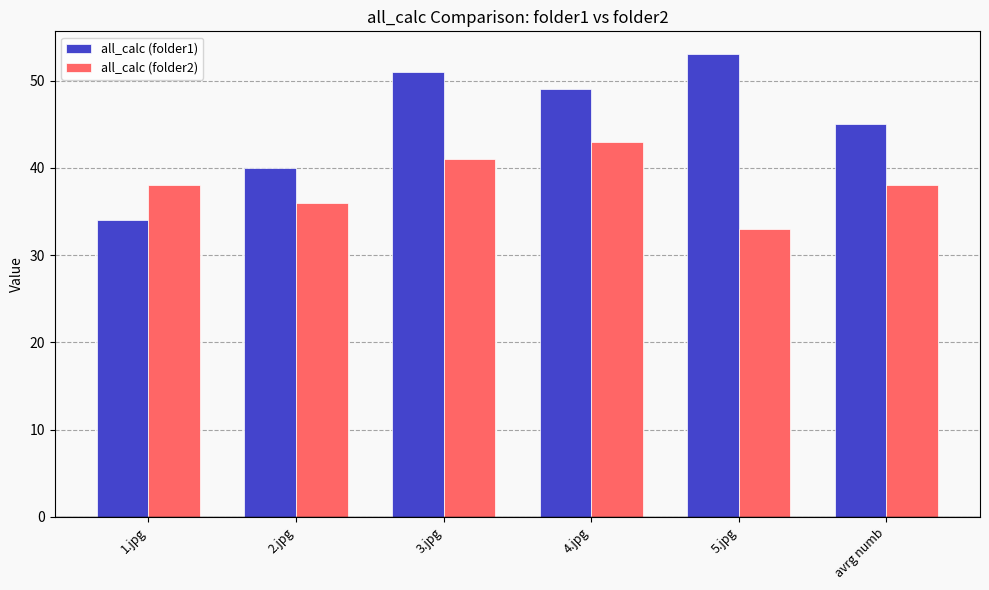

Where does the all_calc (folder1) series first go above 49?

3.jpg